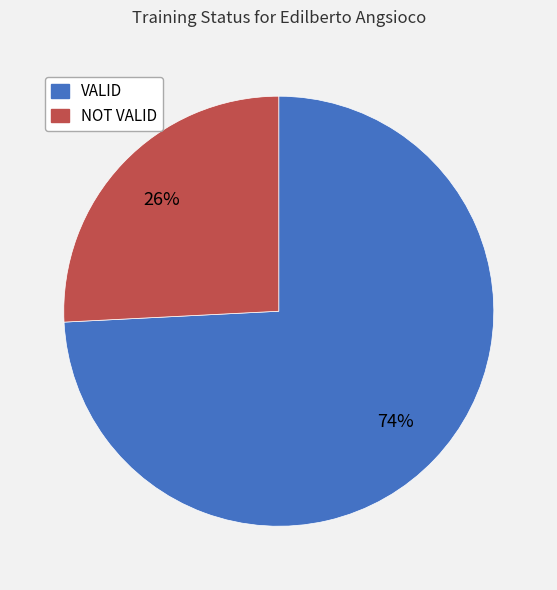

To the nearest percent, what portion does NOT VALID represent?

26%